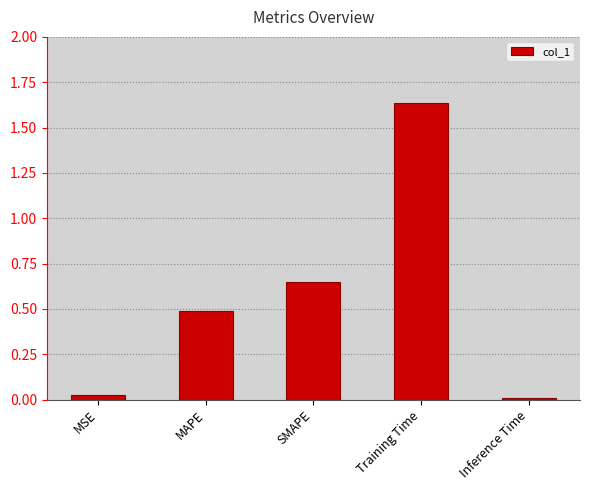

Are the bars horizontal?

No